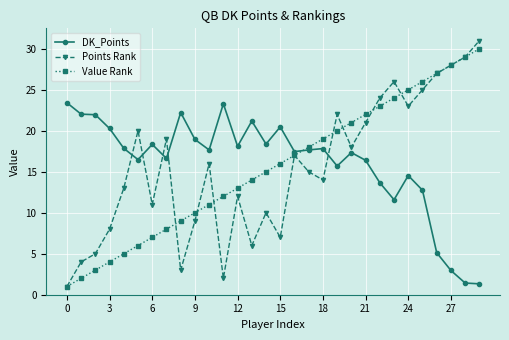

At how many categories does at least one series exceed 16?

30